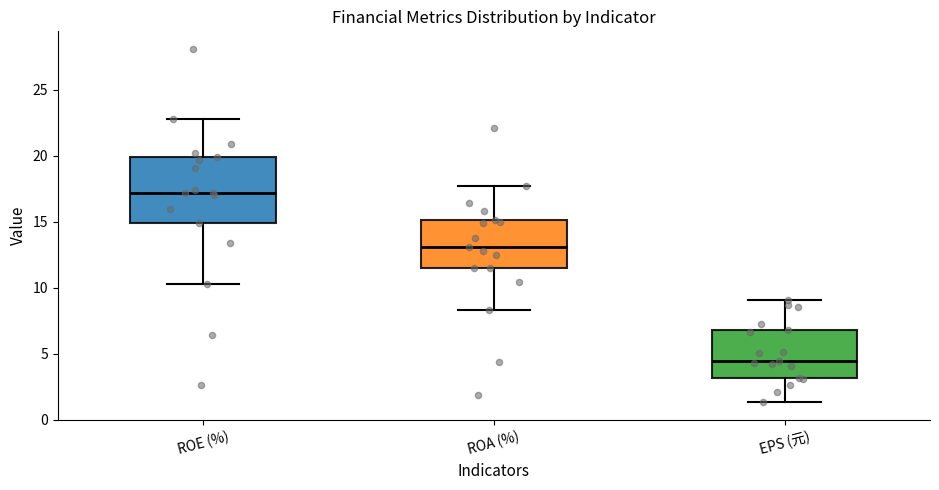

Which box's median line is the highest?

ROE (%)